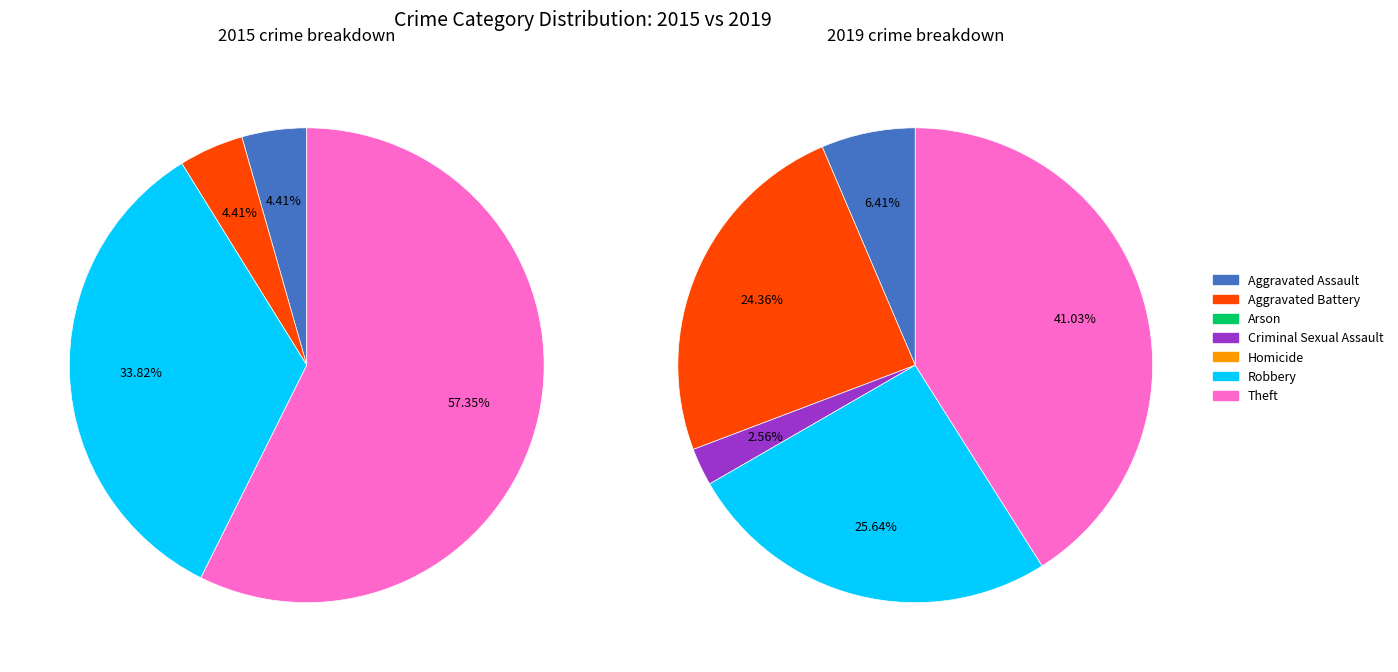

Which series has the widest spread of values?

values_2015